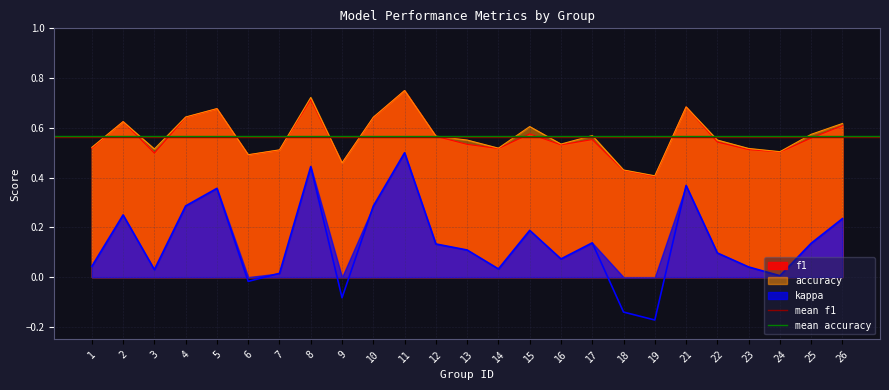

True or false: f1 has a value of 0.5 at 6.

True